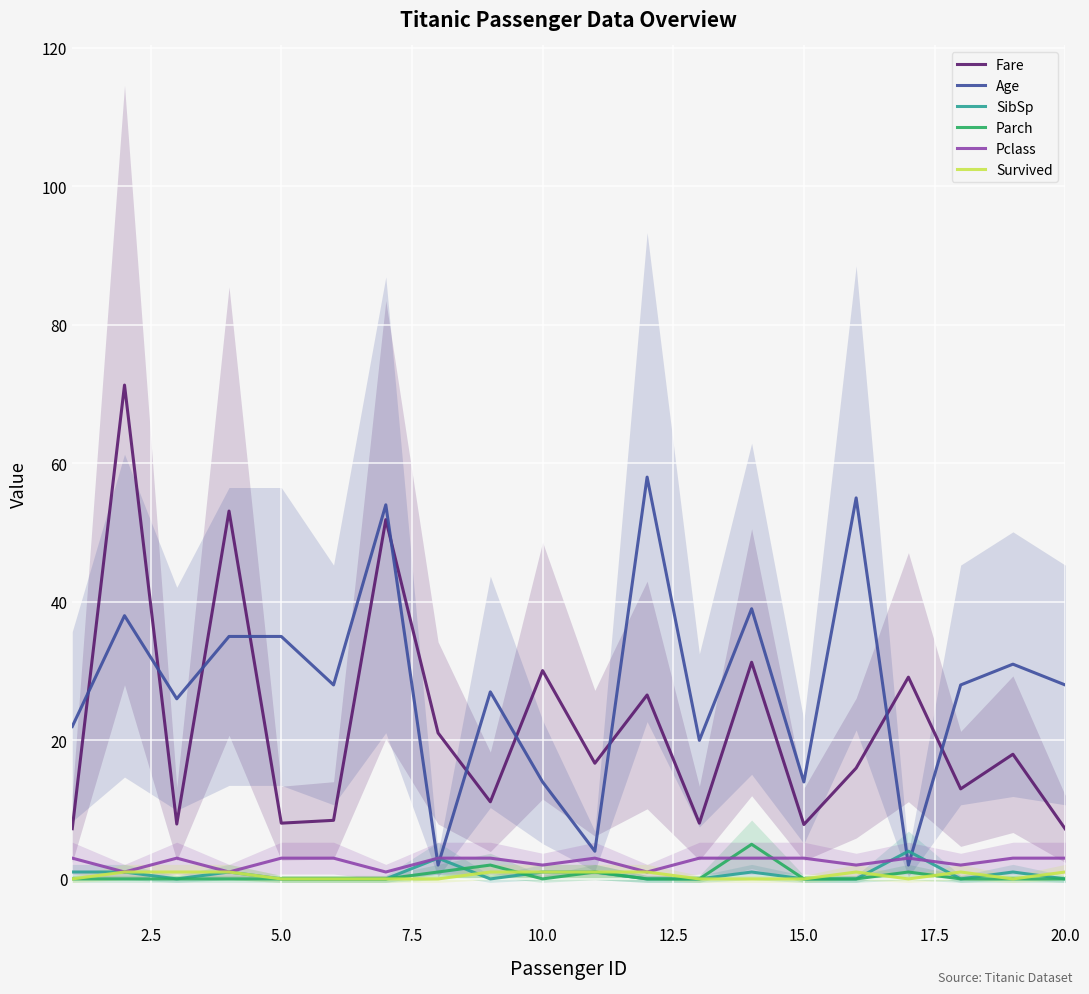

The value of Pclass at 20.0 is 3.0. True or false?

True